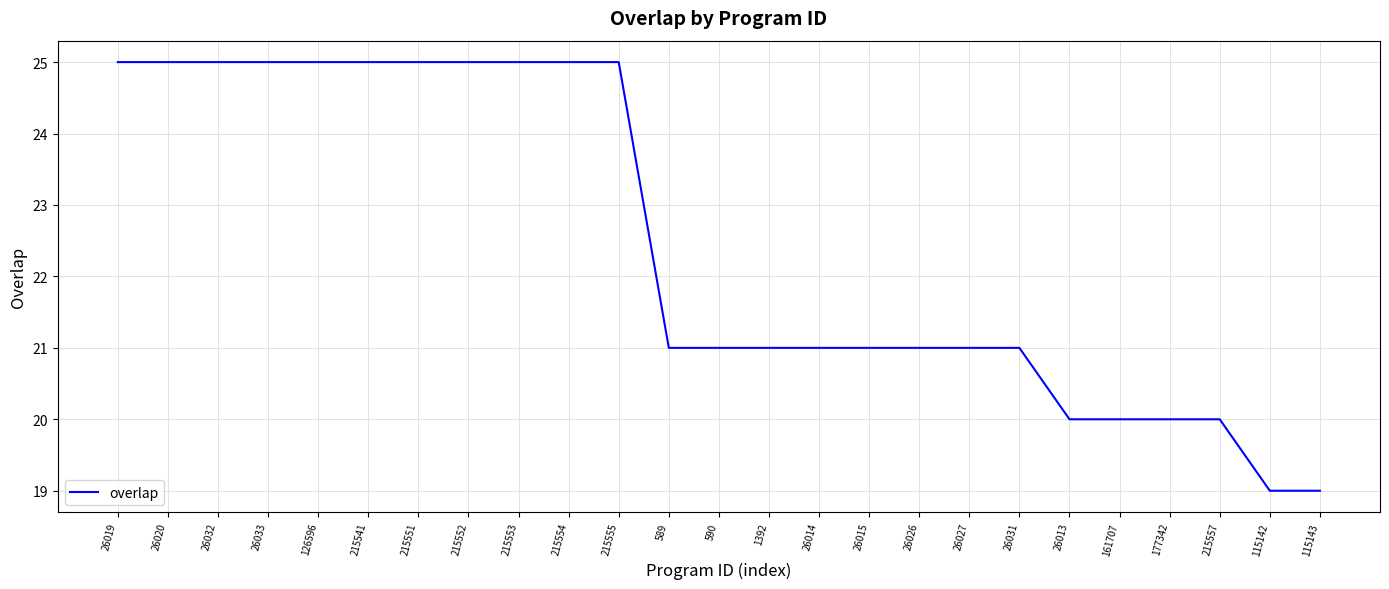

Count the number of categories in the chart.

25